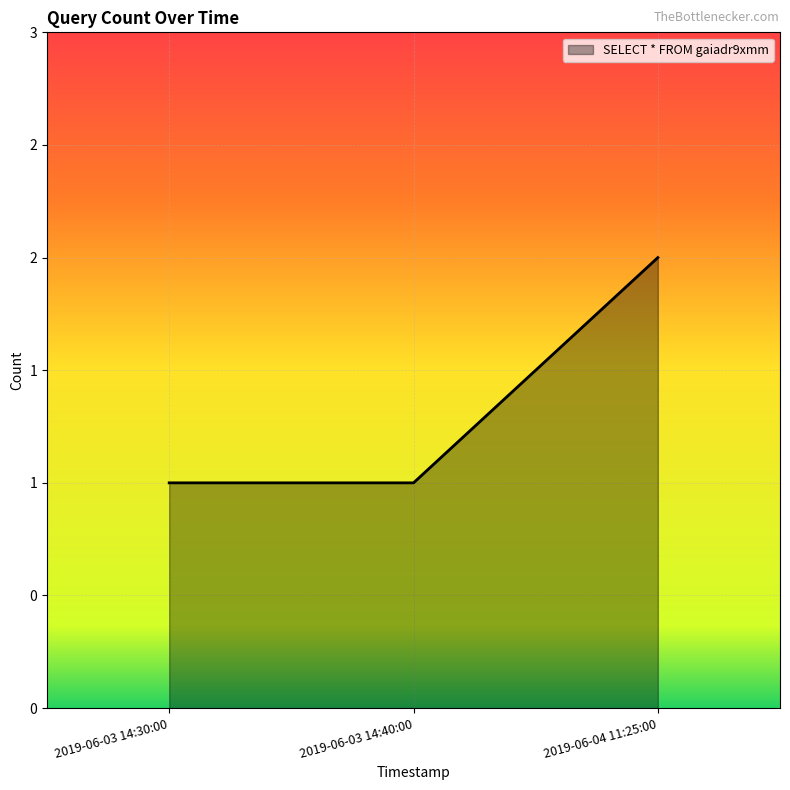

Which category has the highest value across all series?

2019-06-04 11:25:00